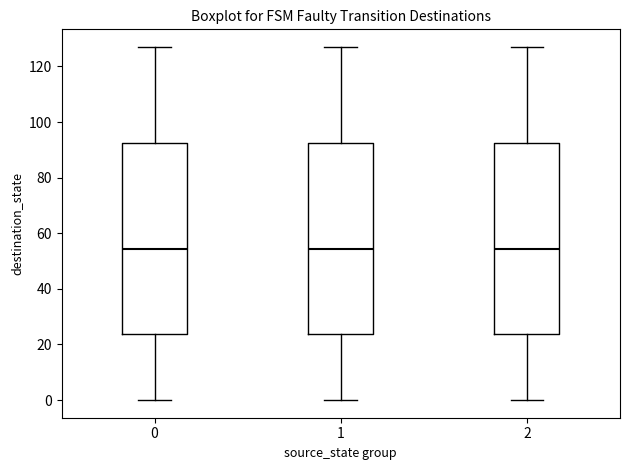

Reading left to right, transcribe this box plot: for each box, give where its median line is, the range the box spans, and where its two whiskers end, as read against the y-axis. The values are not printed on the chart, so give them approximately, as read against the axis.

0: median 54, box 24 to 92, whiskers 0 to 128
1: median 54, box 24 to 92, whiskers 0 to 128
2: median 54, box 24 to 92, whiskers 0 to 128